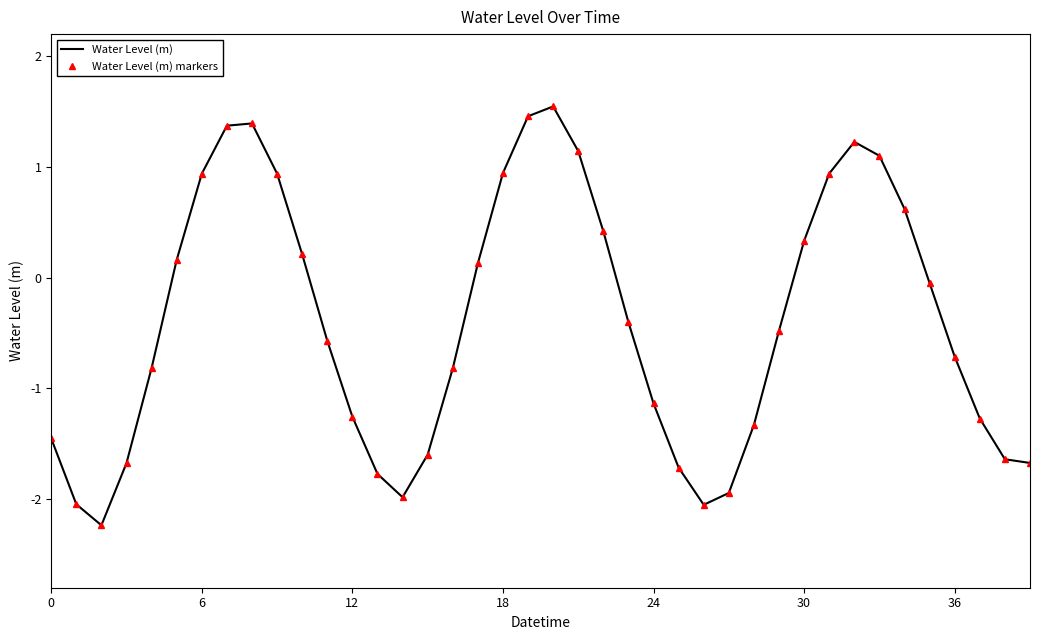

Does the chart have visible grid lines?

No